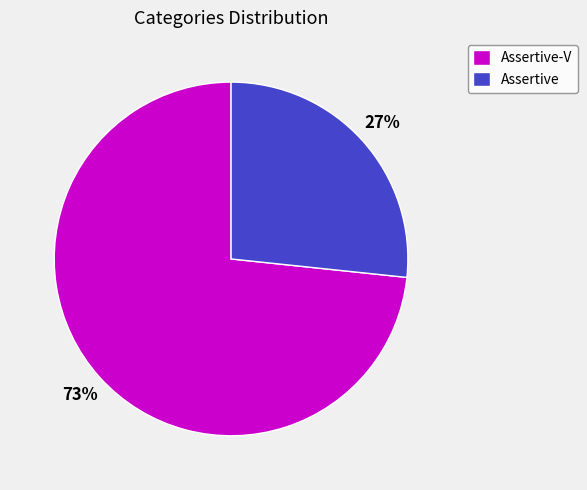

Count the number of slices in the pie.

2